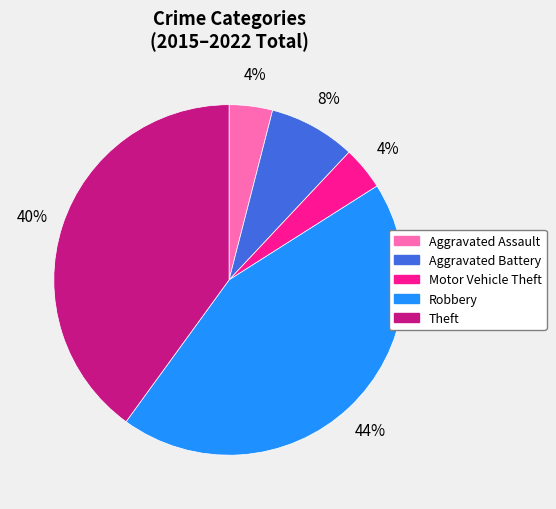

To the nearest percent, what percentage of the pie is Robbery?

44%